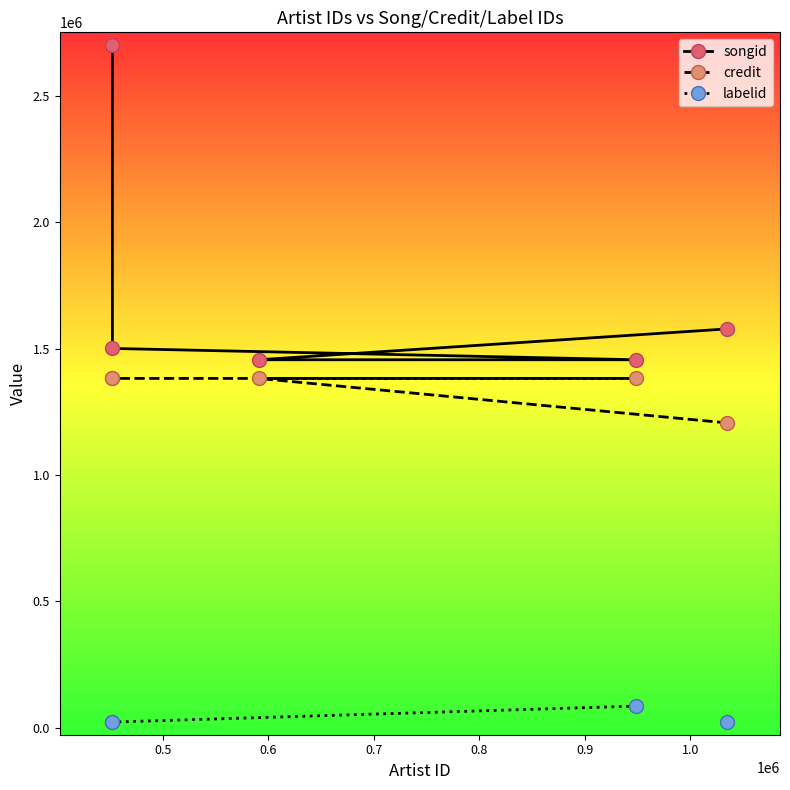

What is the difference between the maximum and second lowest values in the credit series?

90.0